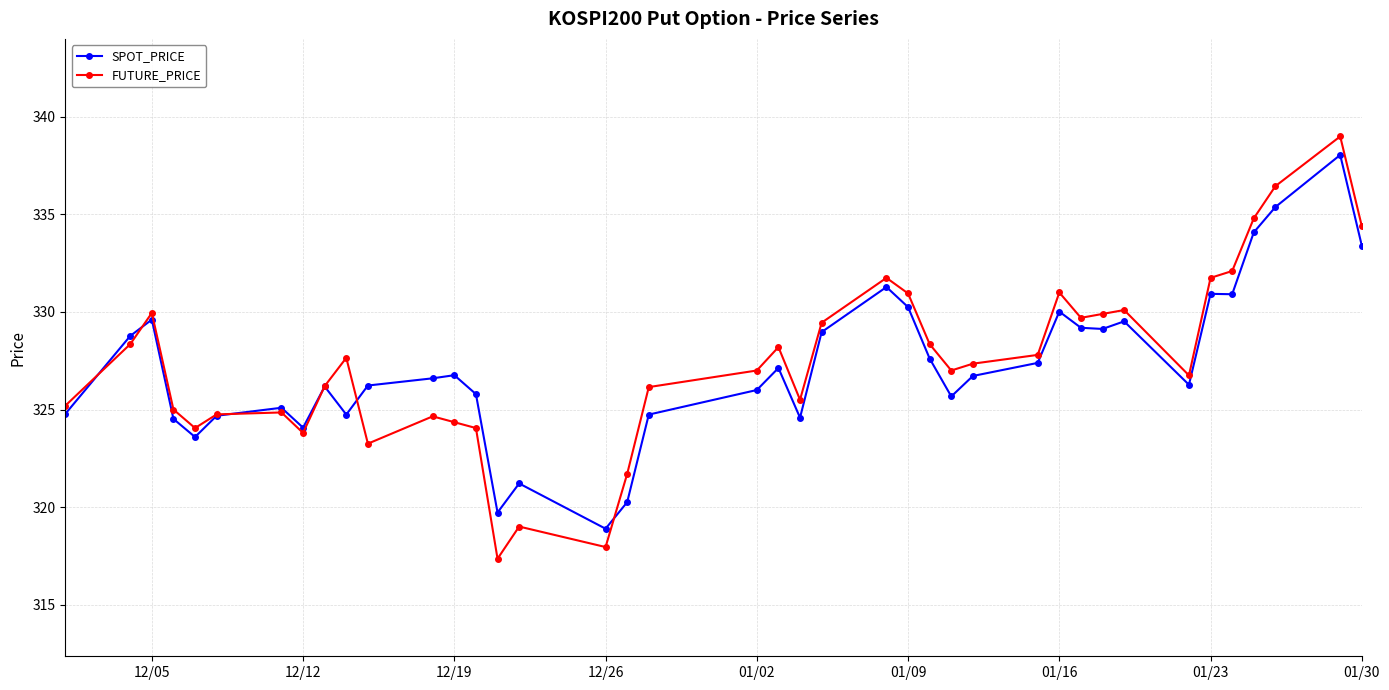

How many categories are shown in the chart?

40